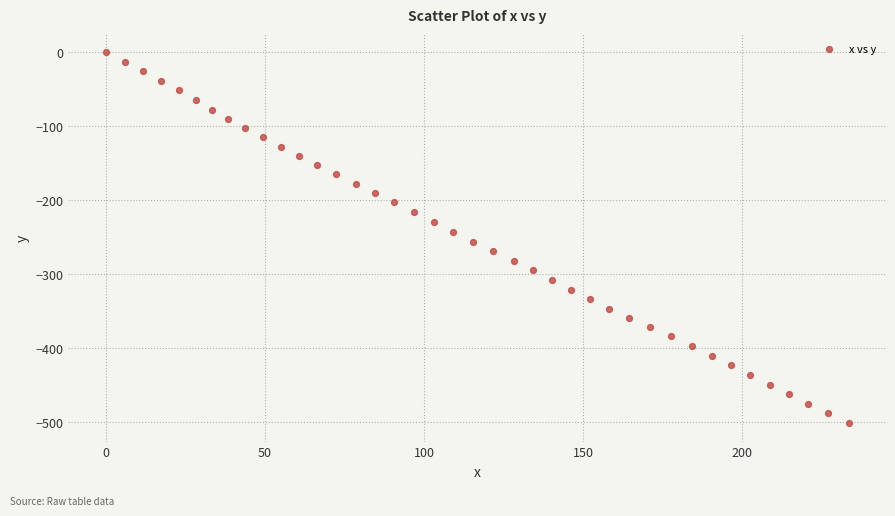

What is the range of Y values (max minus min)?

501.0